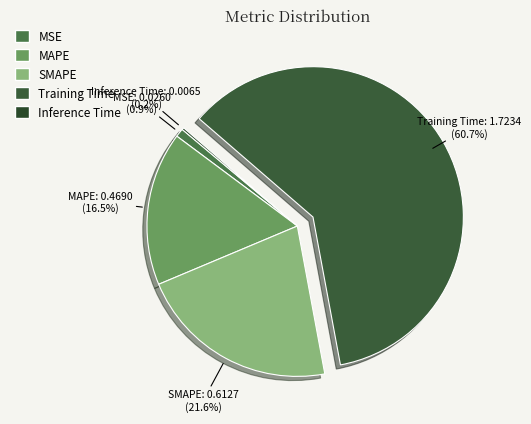

What is the largest slice in the pie chart?

Training Time